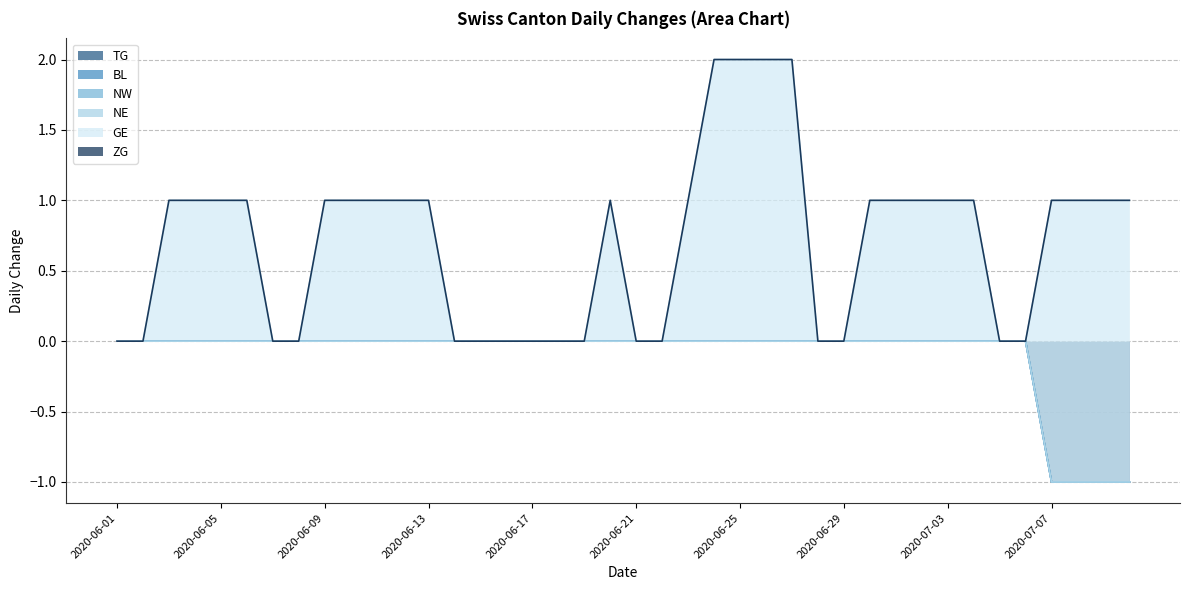

How many categories are shown in the chart?

40